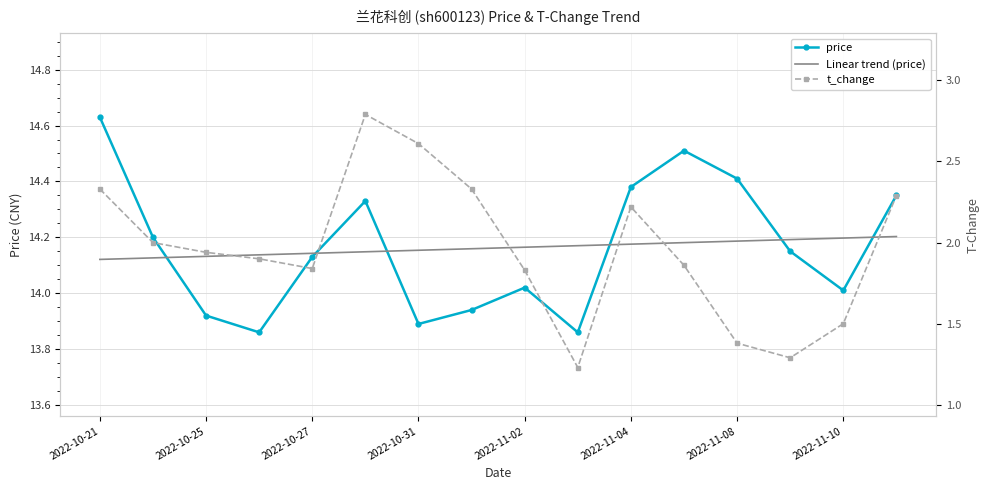

The Linear trend (price) series shows 24.7 at 2022-10-25. True or false?

False